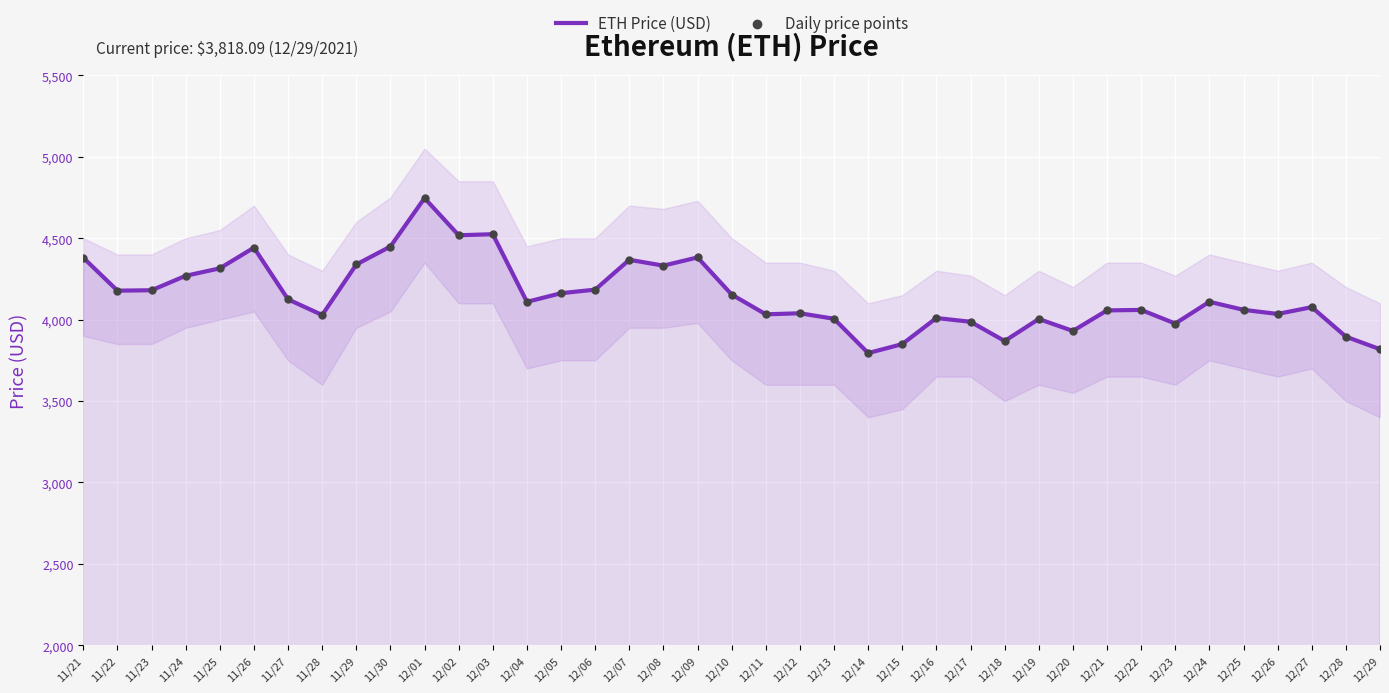

What is the total value across all series at 12/08?

8663.1